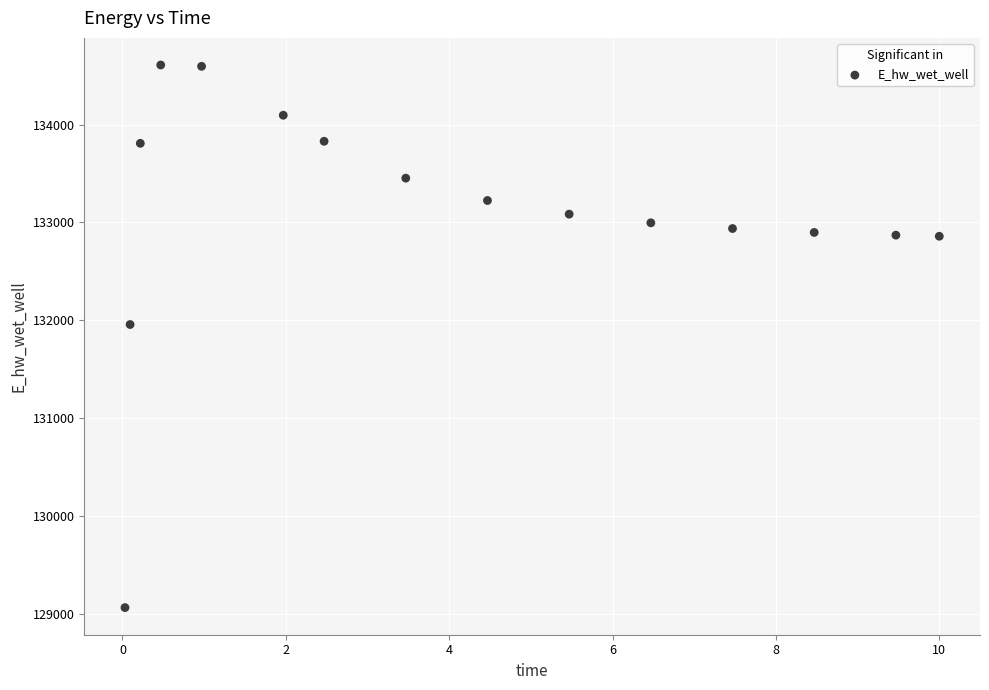

What Y value in the scatter plot is closest to 131836?

131956.8